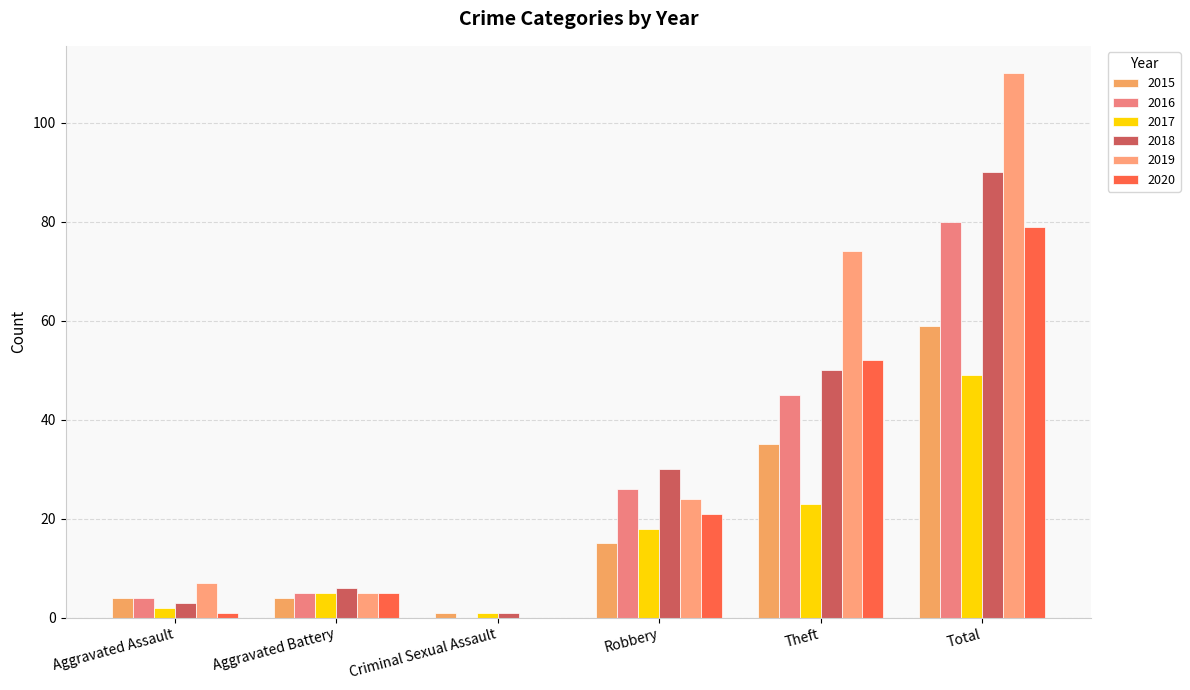

Which series has the largest range (max minus min)?

2019